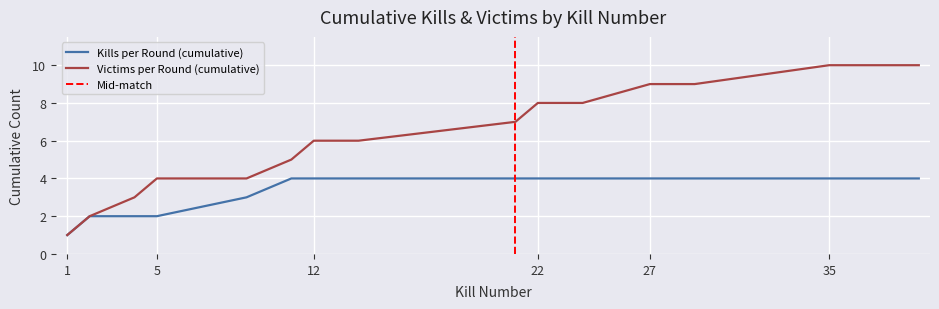

Is the value of Victims per Round (cumulative) at 27 greater than the value of Kills per Round (cumulative) at 21?

Yes